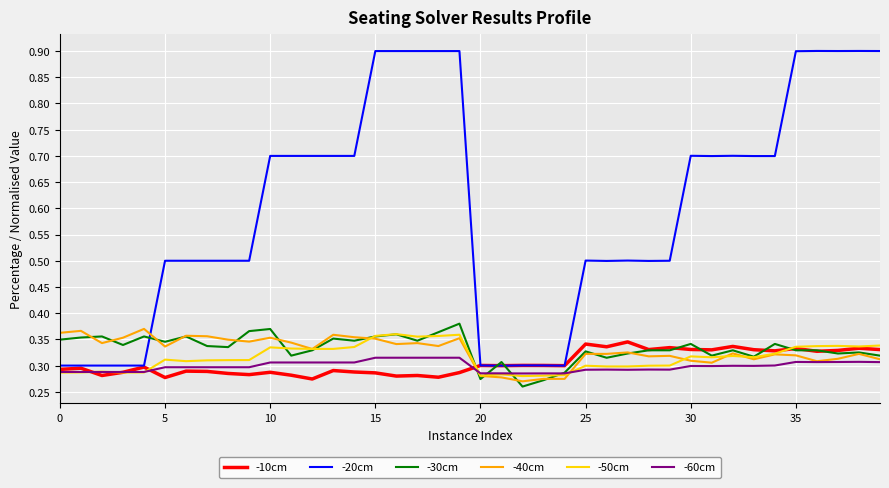

After their last crossing, which series has the higher values: -60cm or -30cm?

-30cm